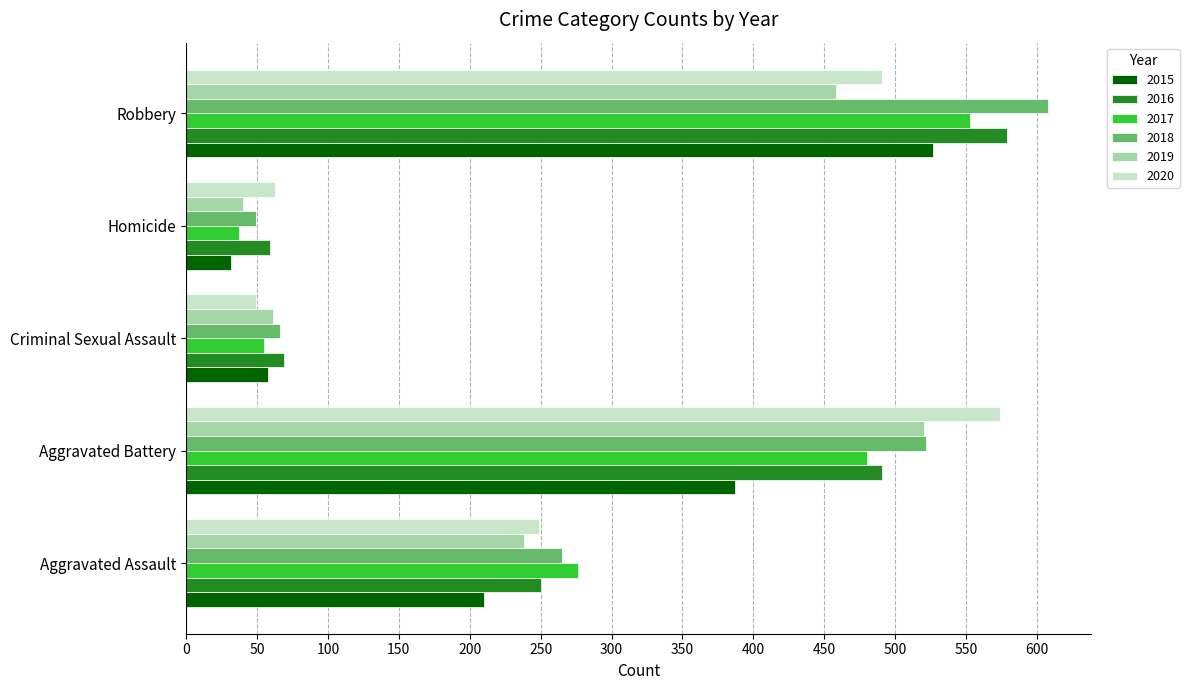

List the labels in order of 2017 value, smallest first.

Homicide, Criminal Sexual Assault, Aggravated Assault, Aggravated Battery, Robbery